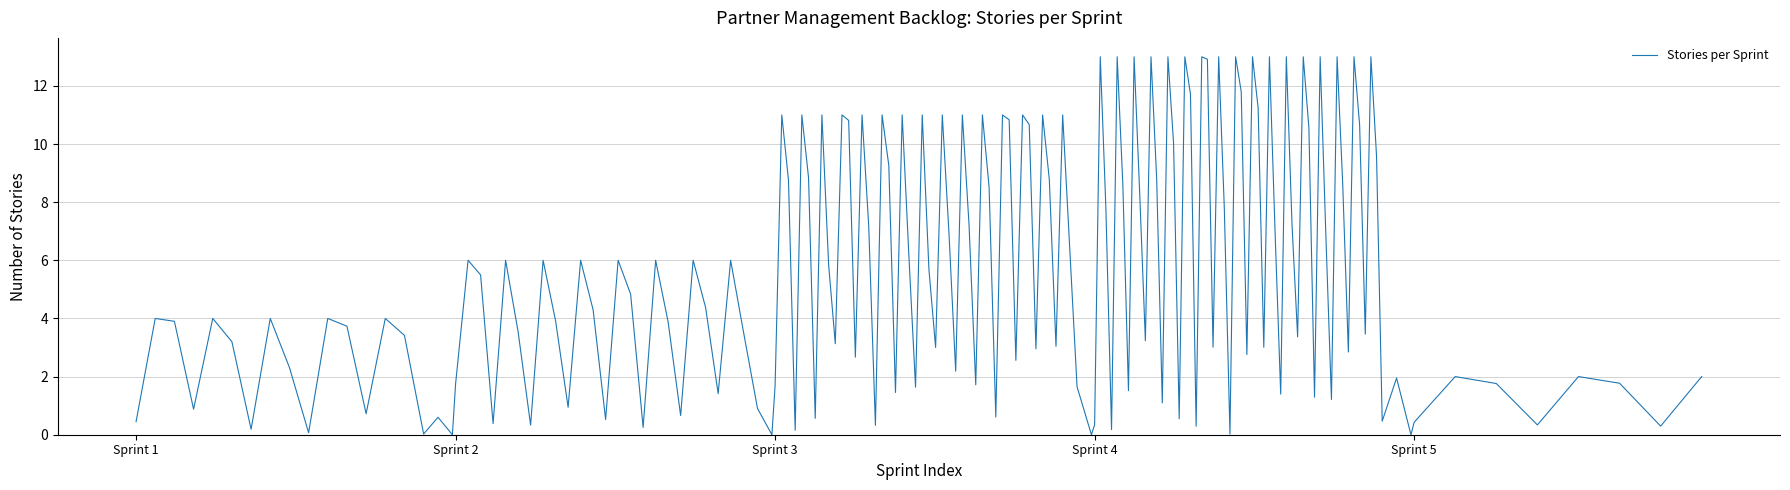

How many lines are shown in the chart?

1